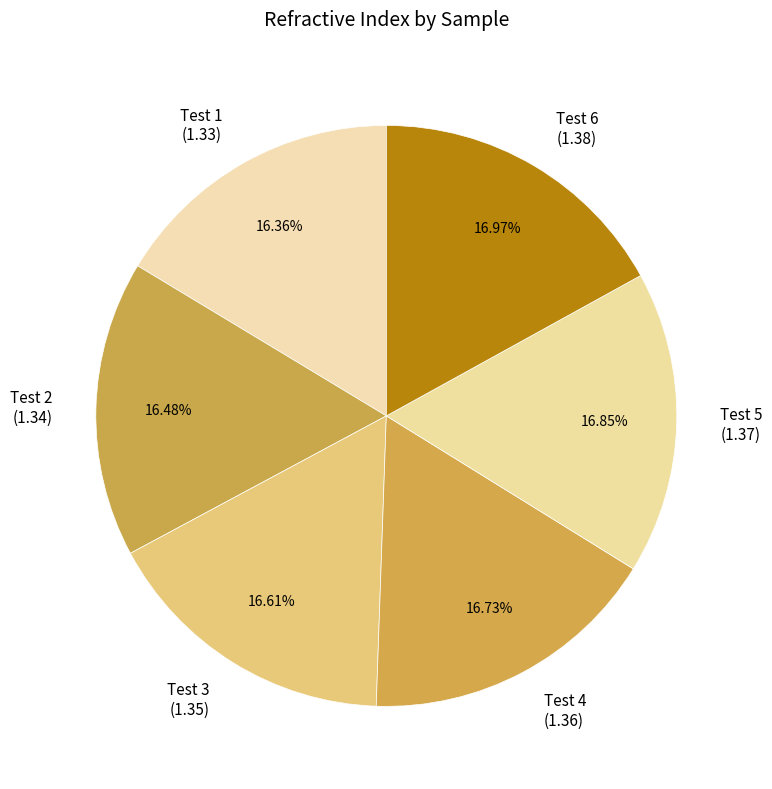

Does Test 3 represent more than half of the total?

No